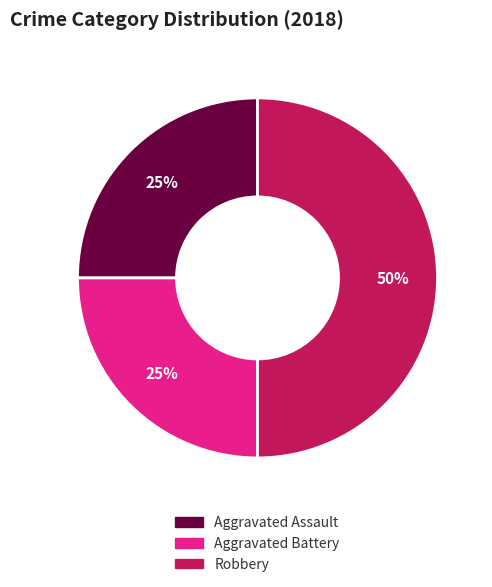

To the nearest percent, what is the combined percentage of Aggravated Battery and Aggravated Assault?

50%